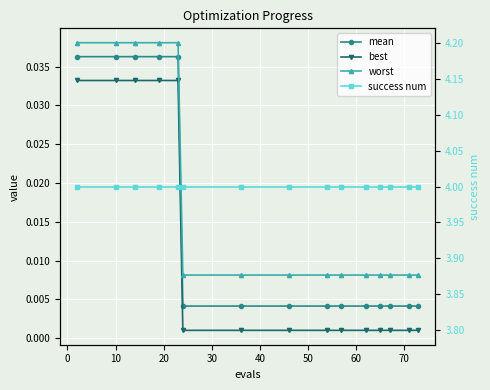

Is the value of success num at 40 greater than the value of mean at 10?

Yes